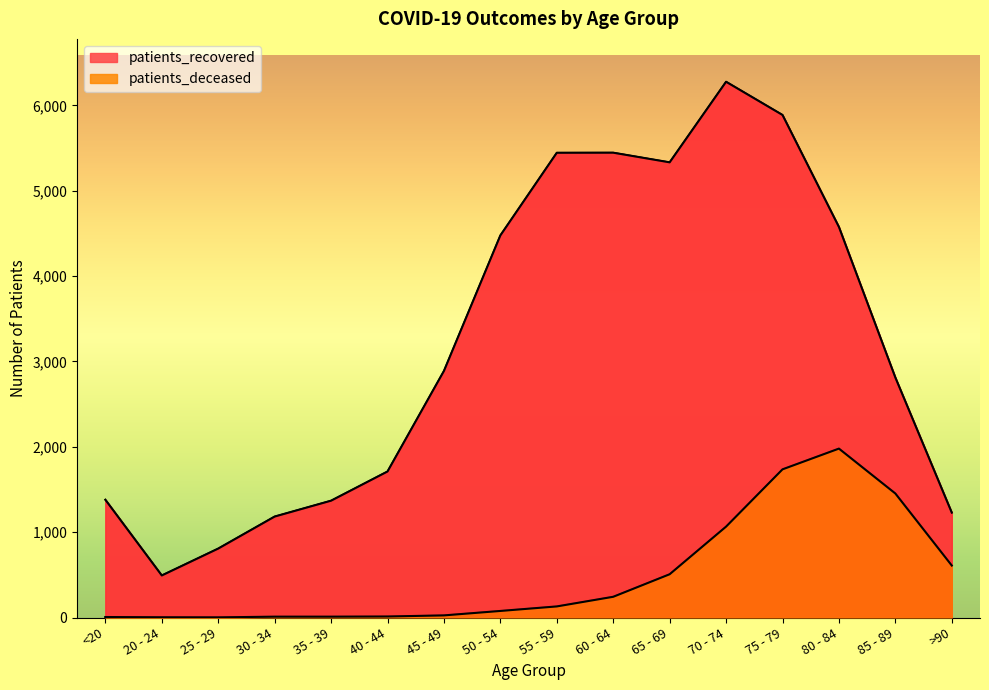

What position from the right is 75 - 79?

4